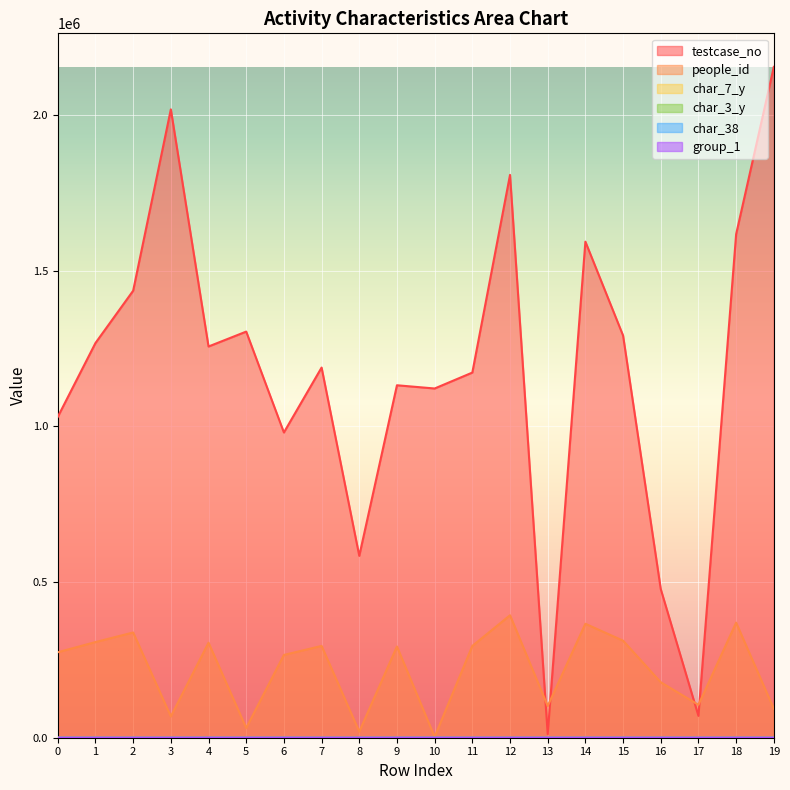

Which category has the lowest value in the char_3_y series?

18